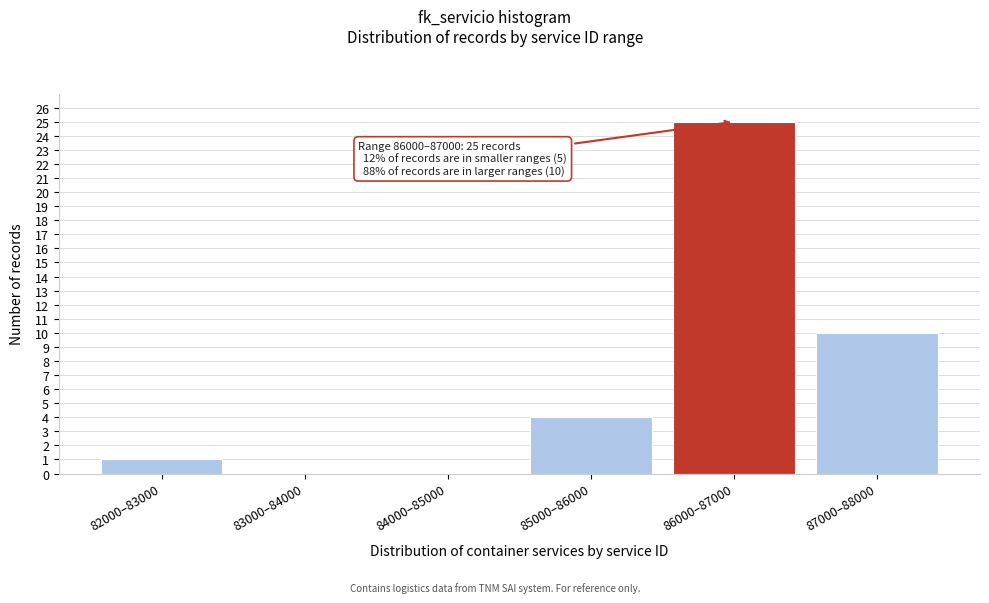

Reading left to right, transcribe all the data shown in this chart.

82000–83000=1	83000–84000=0	84000–85000=0	85000–86000=4	86000–87000=25	87000–88000=10